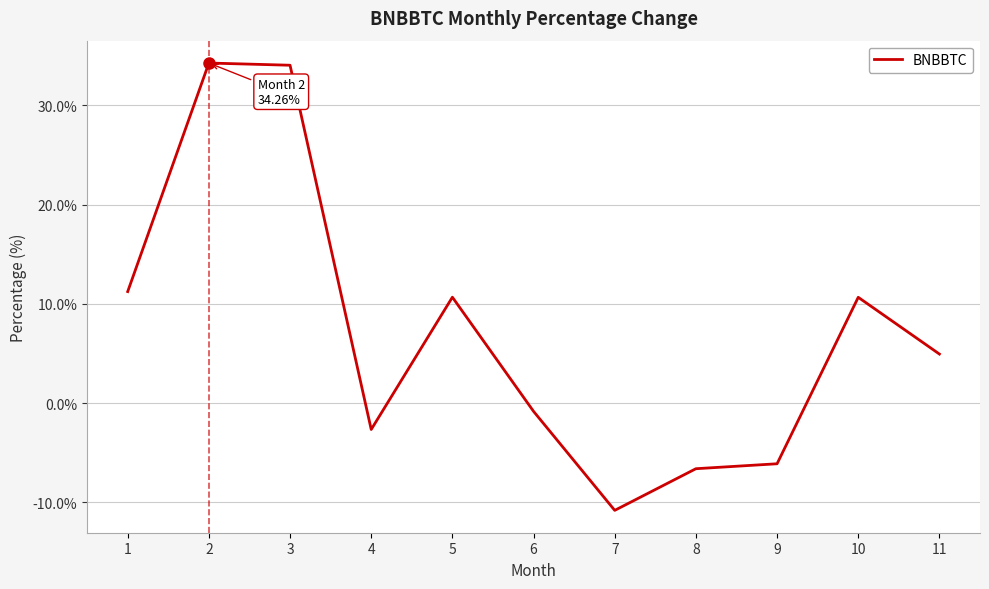

How many values are below zero?

5